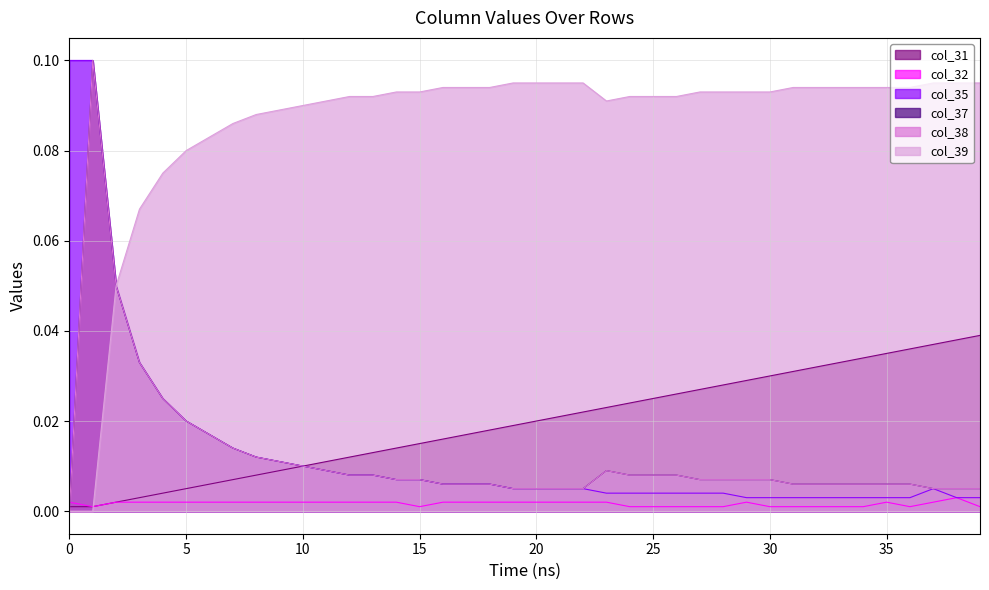

True or false: col_31 has a value of 0.1 at 30.

False